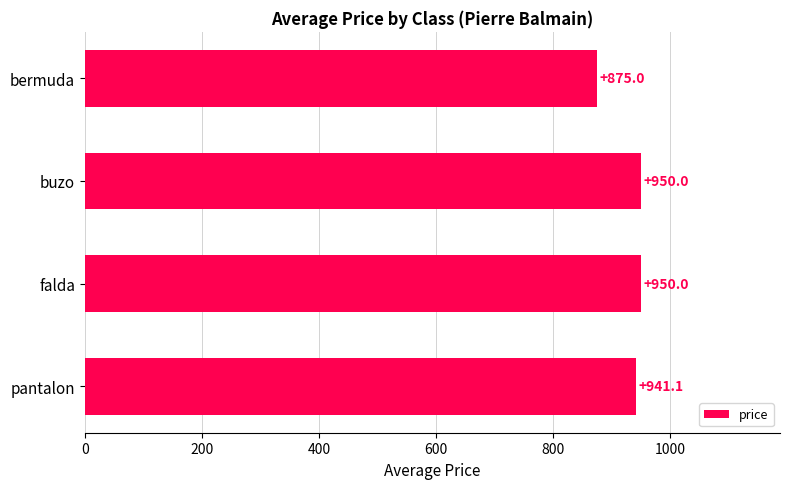

What is the ratio of the value at falda to the value at bermuda?

1.1